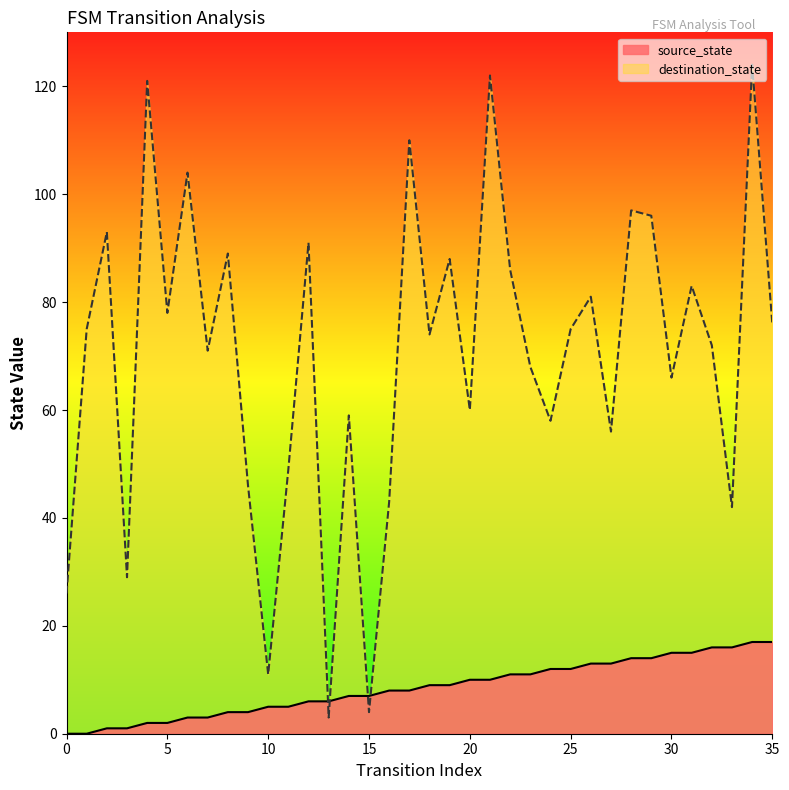

Does the chart have visible grid lines?

No